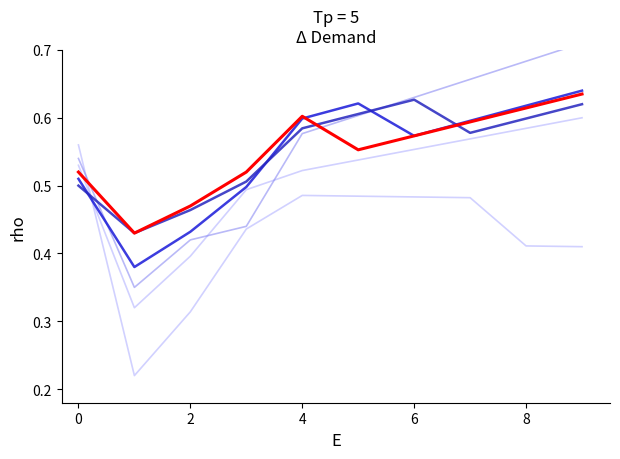

What is the sum of the Series 2 values at 8 and 9?

1.3